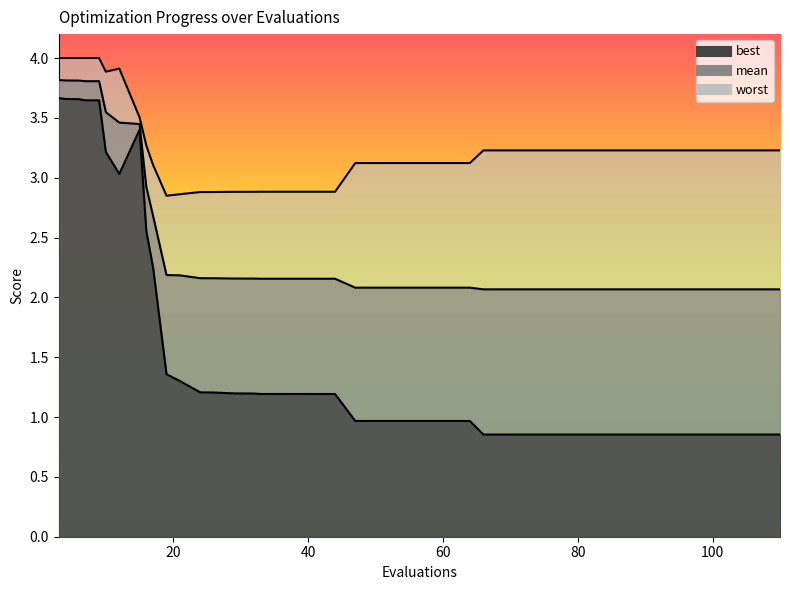

What is the maximum value for best?

3.7